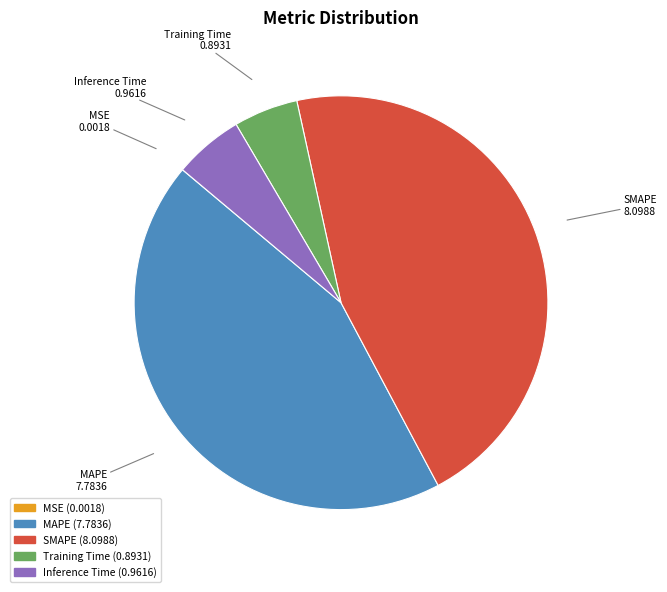

Is there any slice that represents more than half of the pie?

No